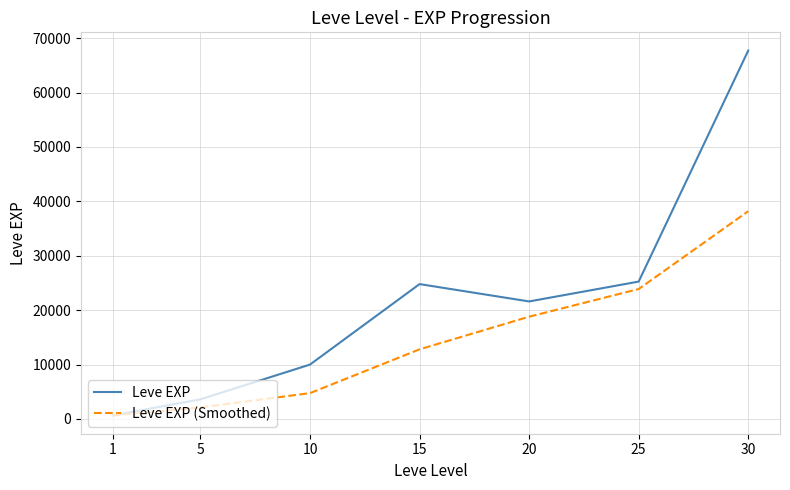

At which label does Leve EXP (Smoothed) first exceed 12793?

15